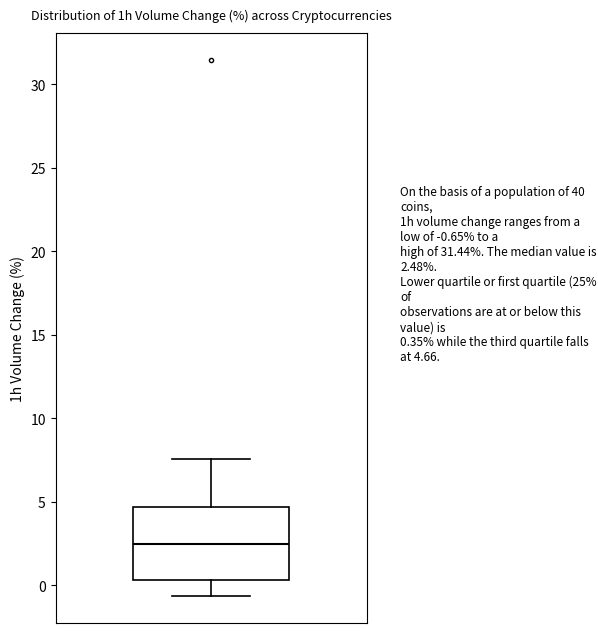

Read this box plot against the y-axis: the position of the median line, the range covered by the box, and the ends of both whiskers. The values are not printed on the chart, so give them approximately, as read against the axis.

median 2.5, box 0.5 to 4.5, whiskers -0.5 to 7.5